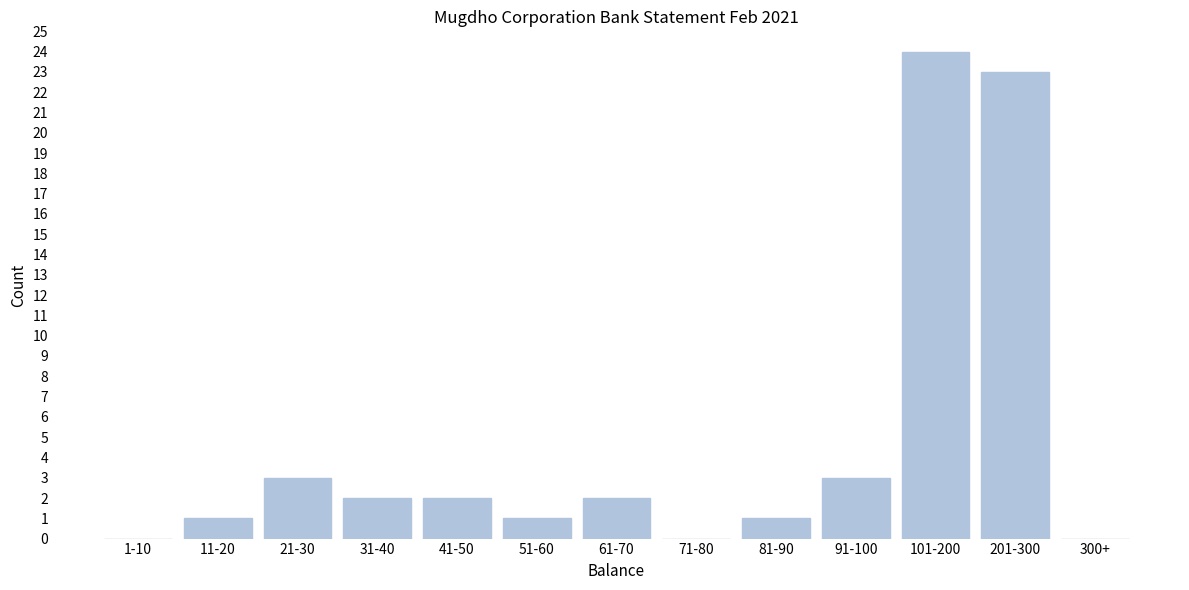

Reading right to left, extract all data points from this chart.

300+=0	201-300=23	101-200=24	91-100=3	81-90=1	71-80=0	61-70=2	51-60=1	41-50=2	31-40=2	21-30=3	11-20=1	1-10=0